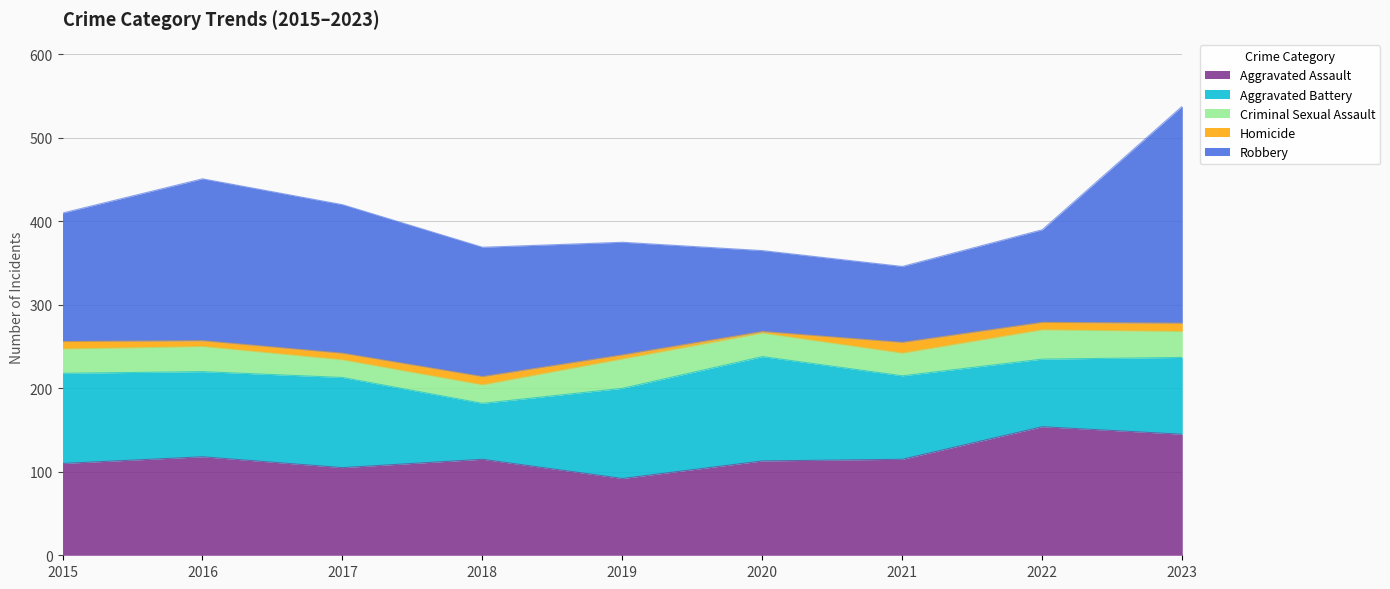

Which series has the widest spread of values?

Robbery